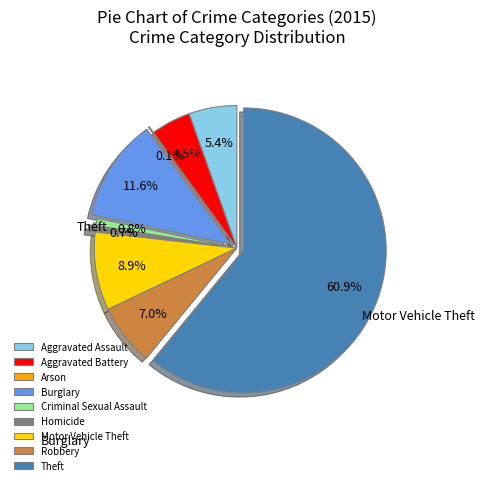

To the nearest percent, what is the average slice percentage?

11%